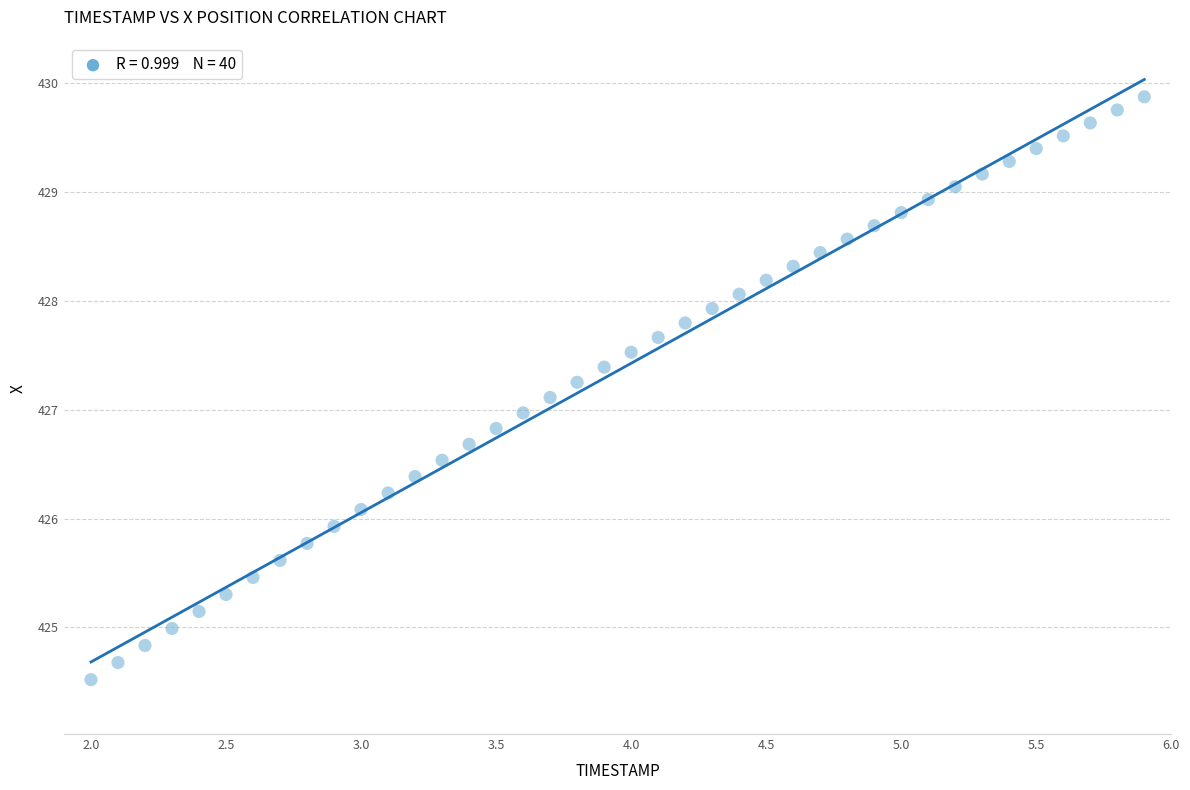

What is the range of X values (max minus min)?

3.9